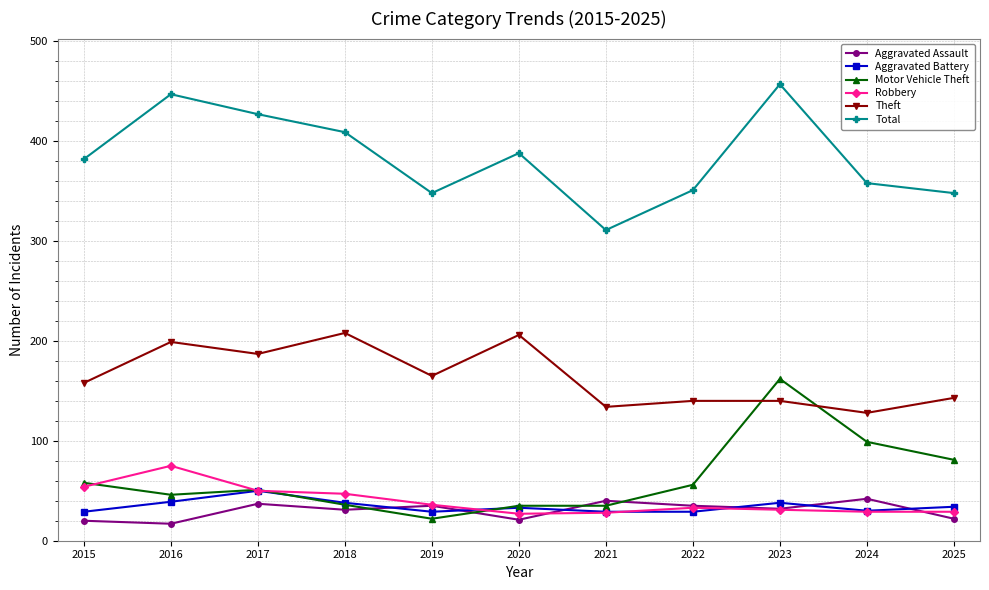

True or false: Motor Vehicle Theft has a value of 61 at 2023.

False